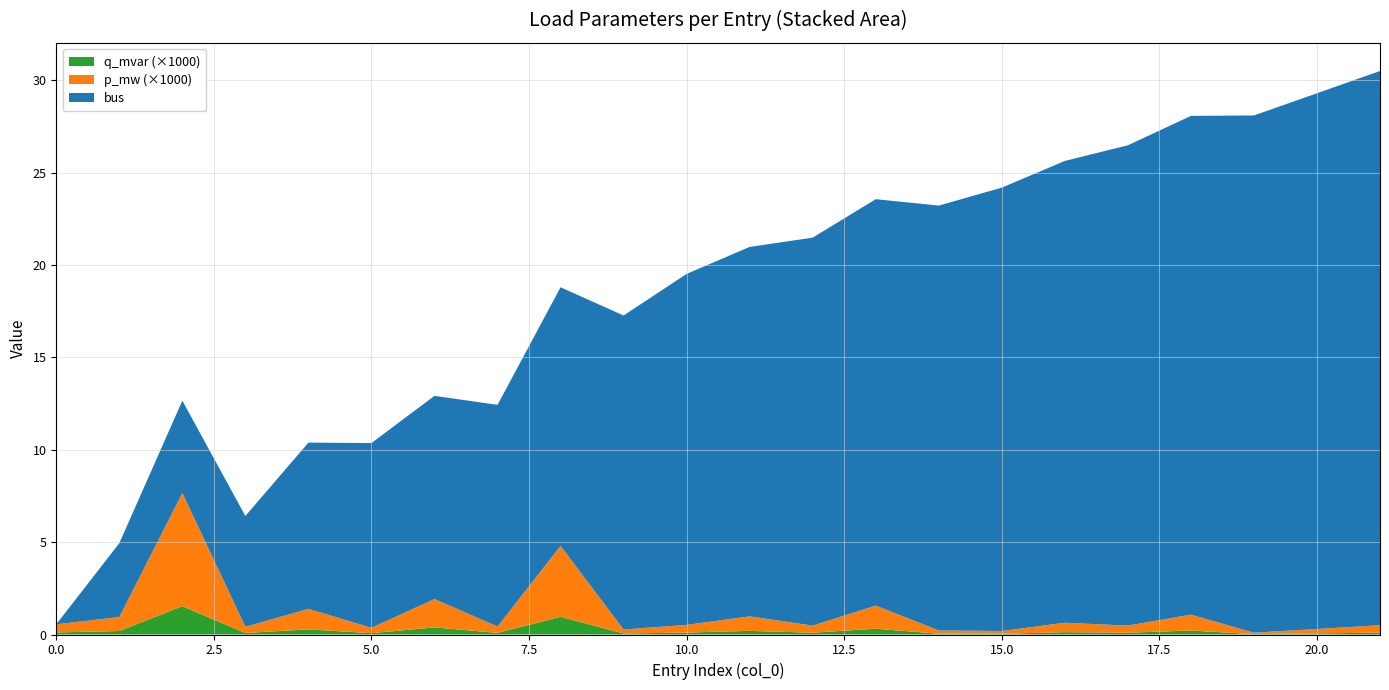

Reading left to right, transcribe all the data shown in this chart.

bus: 0.0	4.0	5.0	6.0	9.0	10.0	11.0	12.0	14.0	17.0	19.0	20.0	21.0	22.0	23.0	24.0	25.0	26.0	27.0	28.0	29.0	30.0
p_mw: 0.0	0.0	0.0	0.0	0.0	0.0	0.0	0.0	0.0	0.0	0.0	0.0	0.0	0.0	0.0	0.0	0.0	0.0	0.0	0.0	0.0	0.0
q_mvar: 0.0	0.0	0.0	0.0	0.0	0.0	0.0	0.0	0.0	0.0	0.0	0.0	0.0	0.0	0.0	0.0	0.0	0.0	0.0	0.0	0.0	0.0